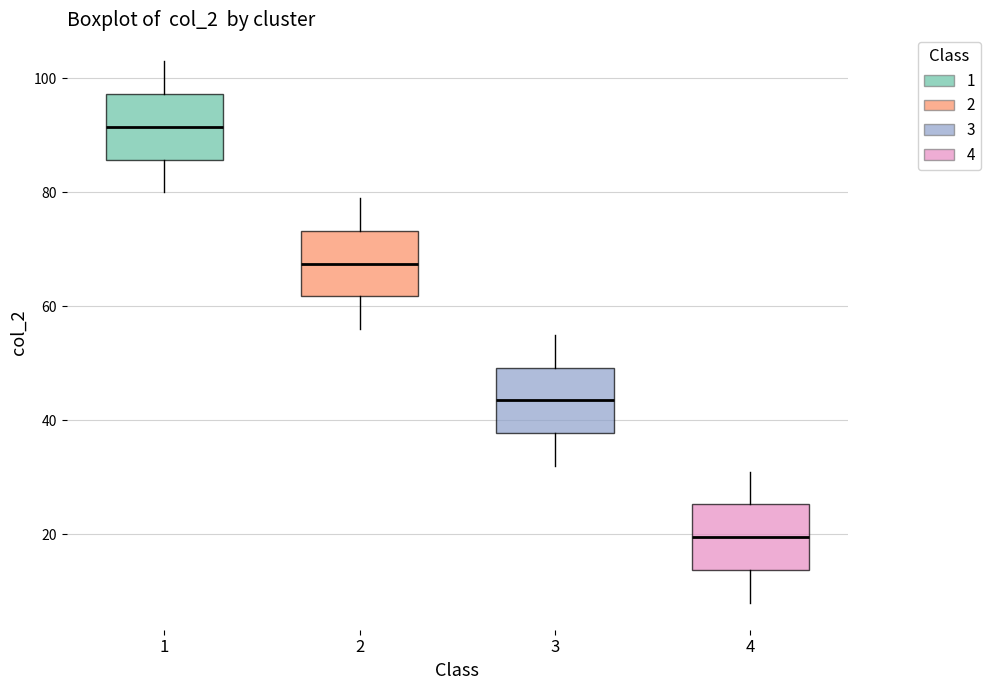

Where is the upper edge of the box at x = 1 on the y-axis? The values are not printed on the chart, so give them approximately, as read against the axis.

98